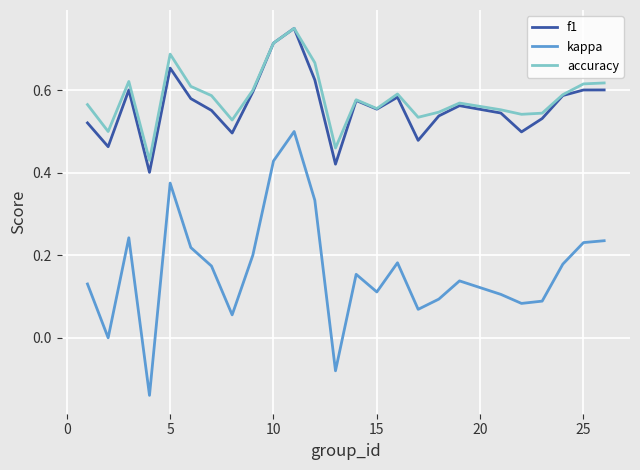

Which series has the largest range (max minus min)?

kappa